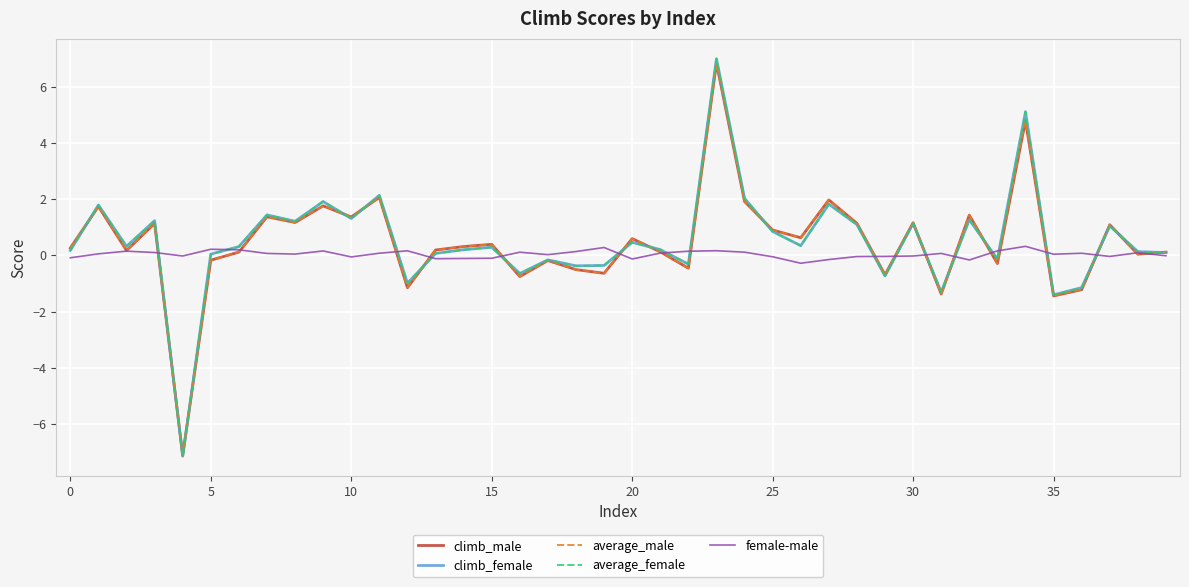

What is the greatest value displayed?

7.0